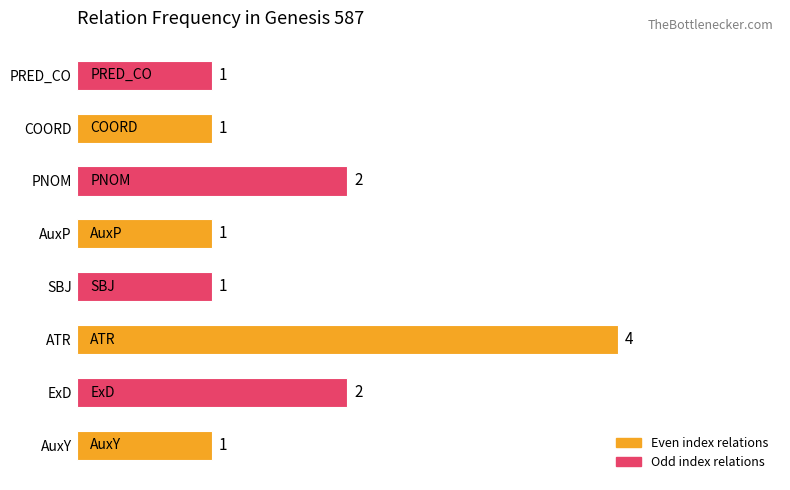

Count the number of categories in the chart.

8